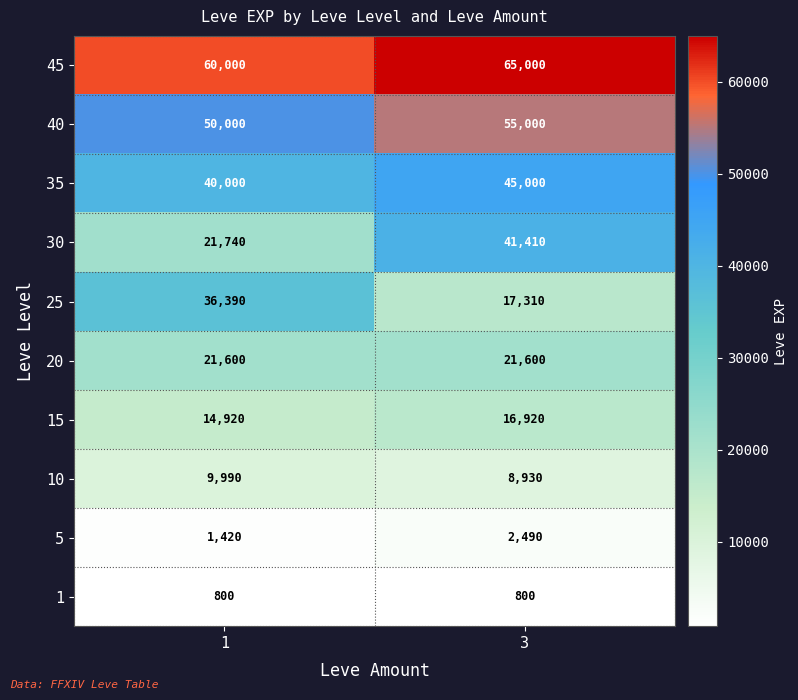

Reading right to left, extract all data points from this chart.

45: 3=65000	1=60000
40: 3=55000	1=50000
35: 3=45000	1=40000
30: 3=41410	1=21740
25: 3=17310	1=36390
20: 3=21600	1=21600
15: 3=16920	1=14920
10: 3=8930	1=9990
5: 3=2490	1=1420
1: 3=800	1=800